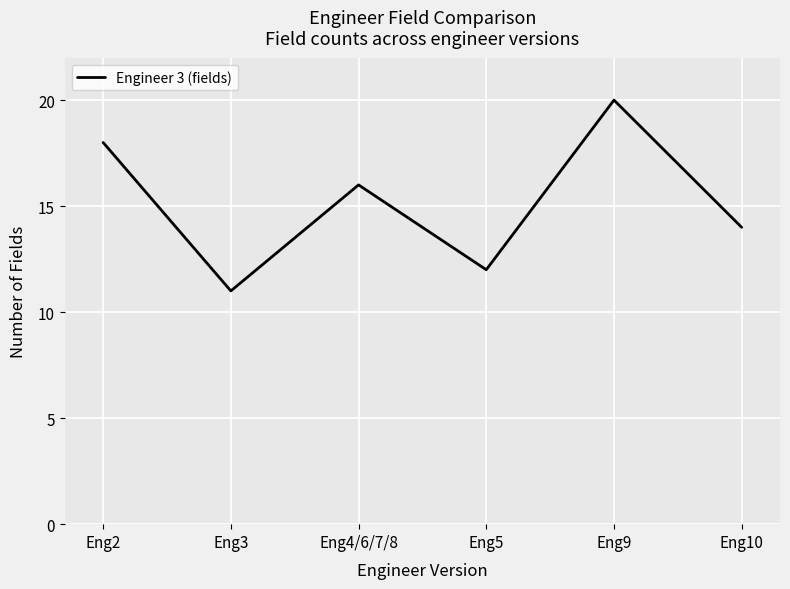

True or false: there are more than 1 points higher than both neighbors.

True